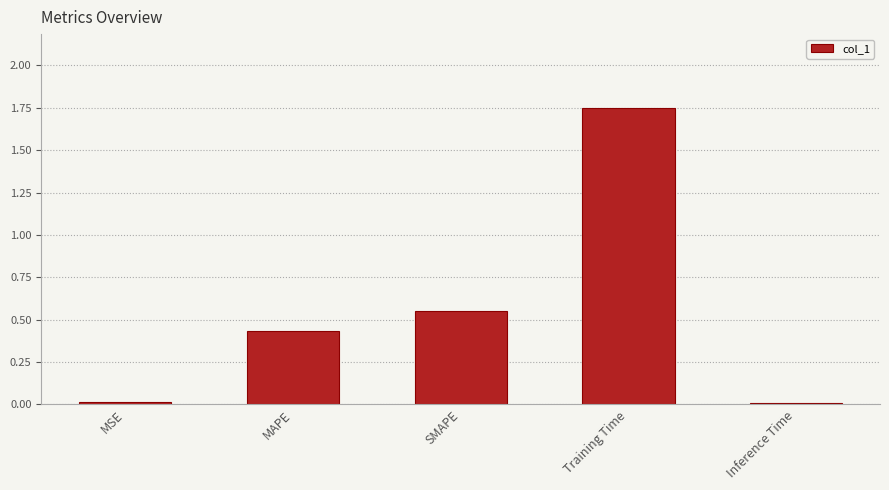

The value at Training Time is 0.7. True or false?

False